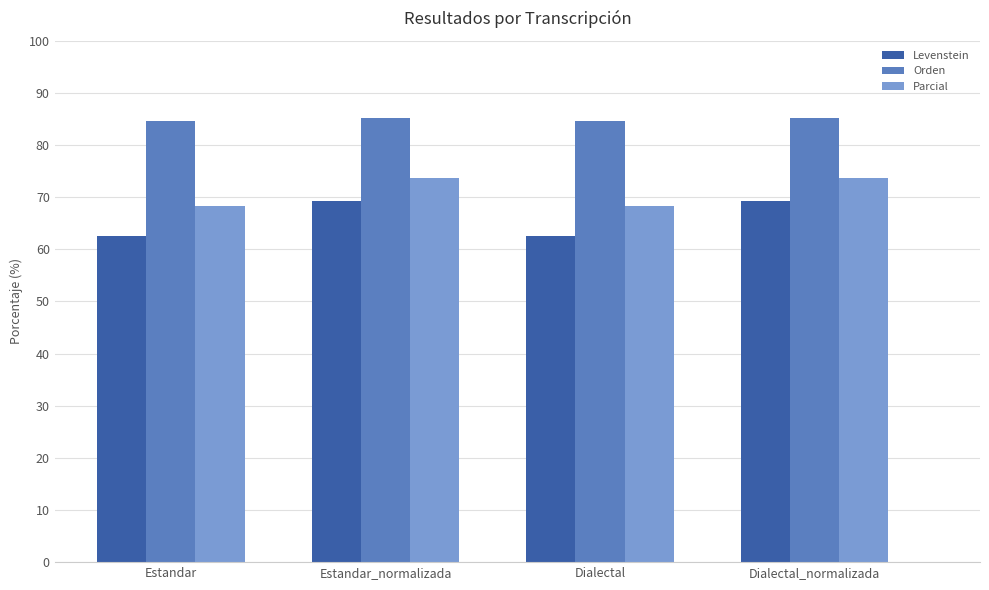

Where does the Parcial series first go above 73?

Estandar_normalizada